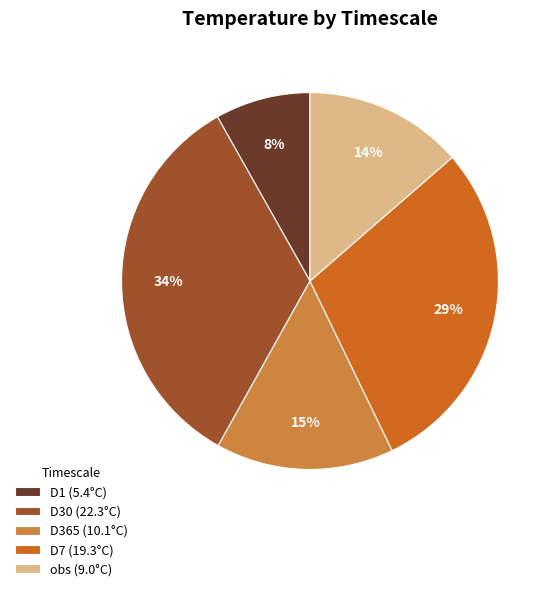

What percentage is the D1 slice, to the nearest percent?

8%